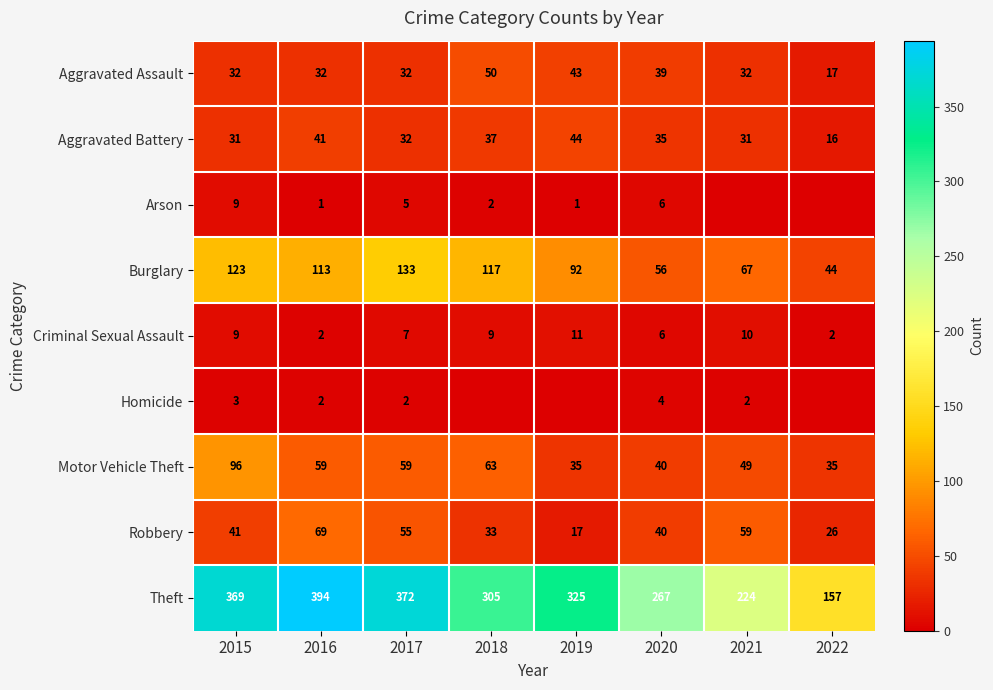

What is the sum of the Aggravated Battery values at 2015 and 2019?

75